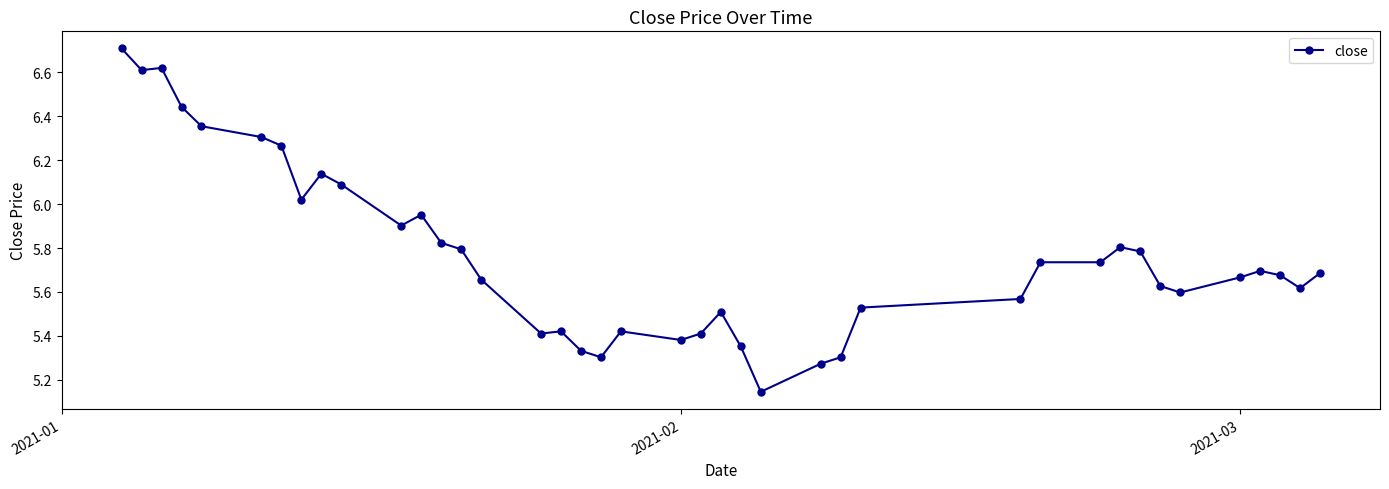

True or false: there are more than 1 points higher than both neighbors.

True